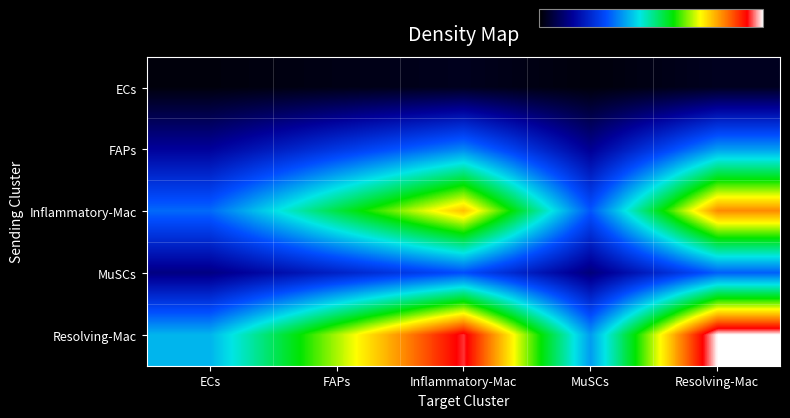

Reading left to right, what are all the values shown in this chart?

ECs: ECs=25.4	FAPs=42.9	Inflammatory-Mac=59.6	MuSCs=23.9	Resolving-Mac=63.2
FAPs: ECs=298.7	FAPs=504.6	Inflammatory-Mac=700.5	MuSCs=280.9	Resolving-Mac=742.1
Inflammatory-Mac: ECs=647.2	FAPs=1093.5	Inflammatory-Mac=1518.1	MuSCs=608.7	Resolving-Mac=1608.2
MuSCs: ECs=252.9	FAPs=427.2	Inflammatory-Mac=593.1	MuSCs=237.8	Resolving-Mac=628.3
Resolving-Mac: ECs=791.0	FAPs=1336.4	Inflammatory-Mac=1855.3	MuSCs=743.9	Resolving-Mac=1965.5